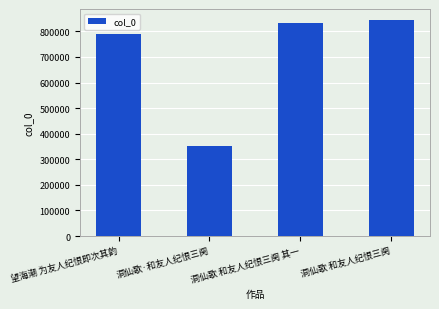

What is the sum of all values?

2815386